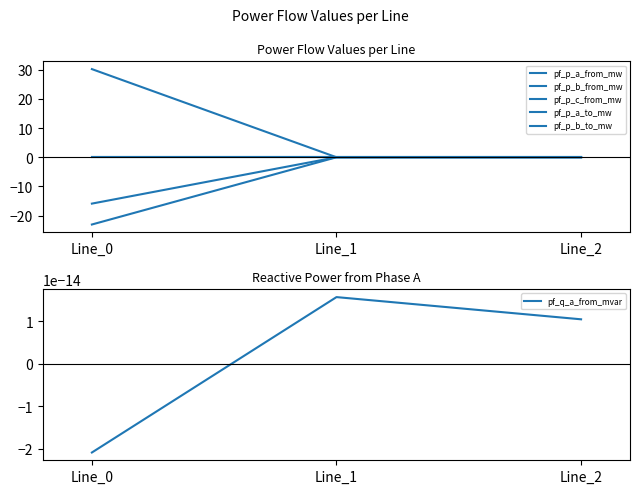

Rank the series by their maximum value, from highest to lowest.

pf_p_b_from_mw, pf_p_b_to_mw, pf_q_a_from_mvar, pf_p_c_from_mw, pf_p_a_from_mw, pf_p_a_to_mw